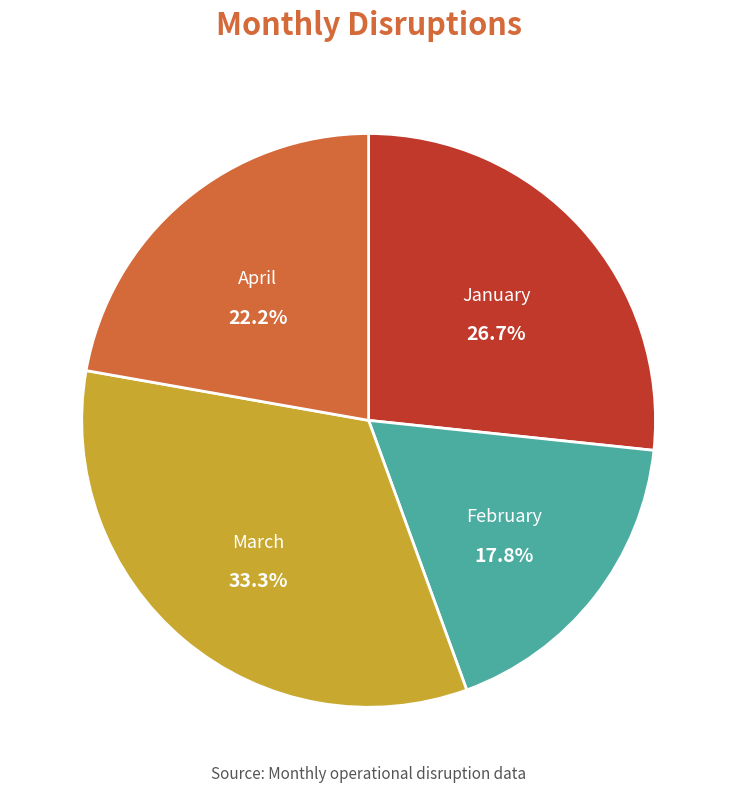

Does January represent more than half of the total?

No